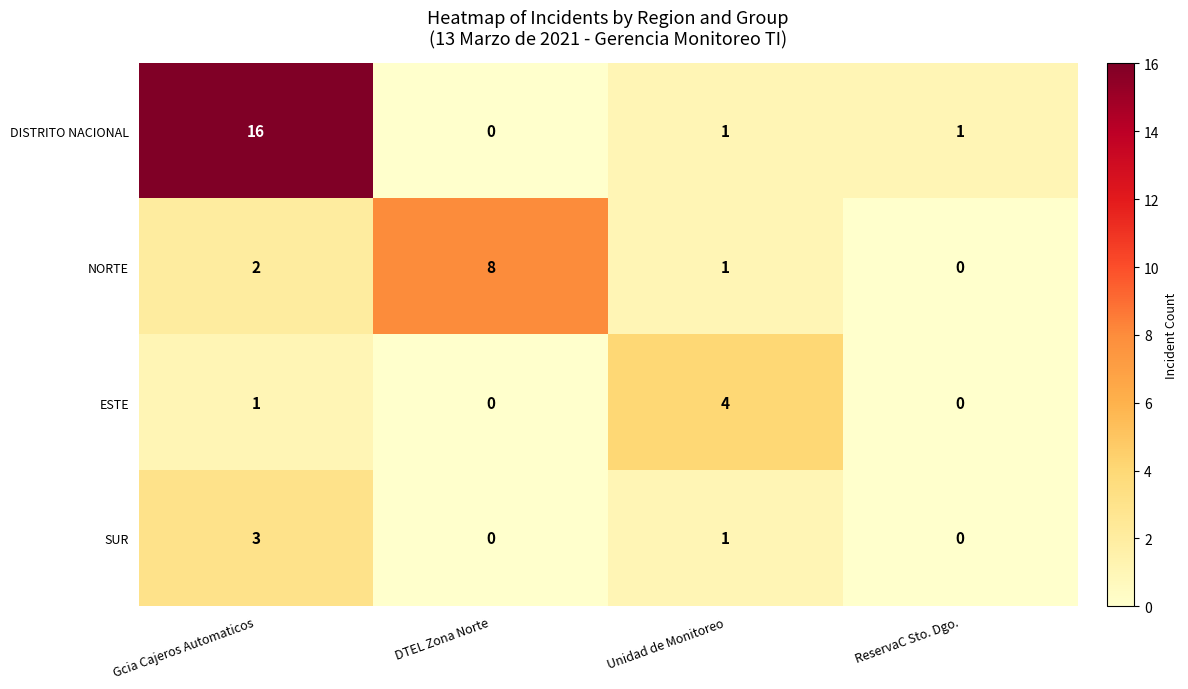

What is the approximate value of ESTE at Unidad de Monitoreo?

4